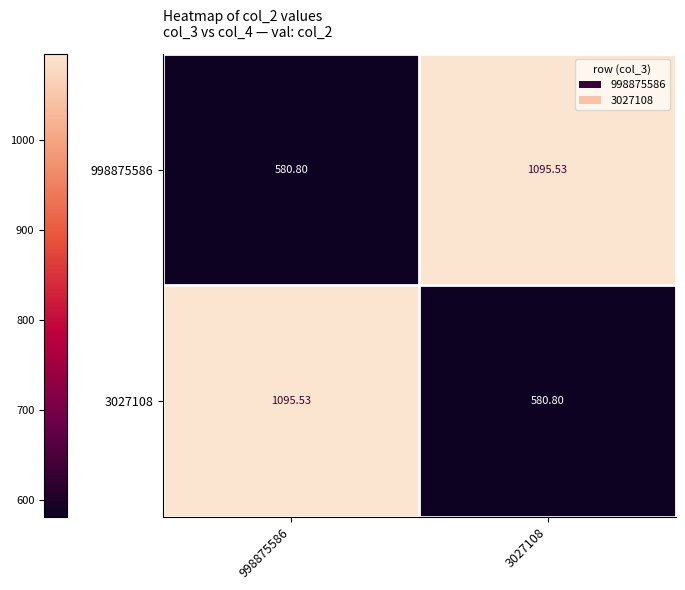

What is the spread (max minus min) of values at 998875586?

514.7